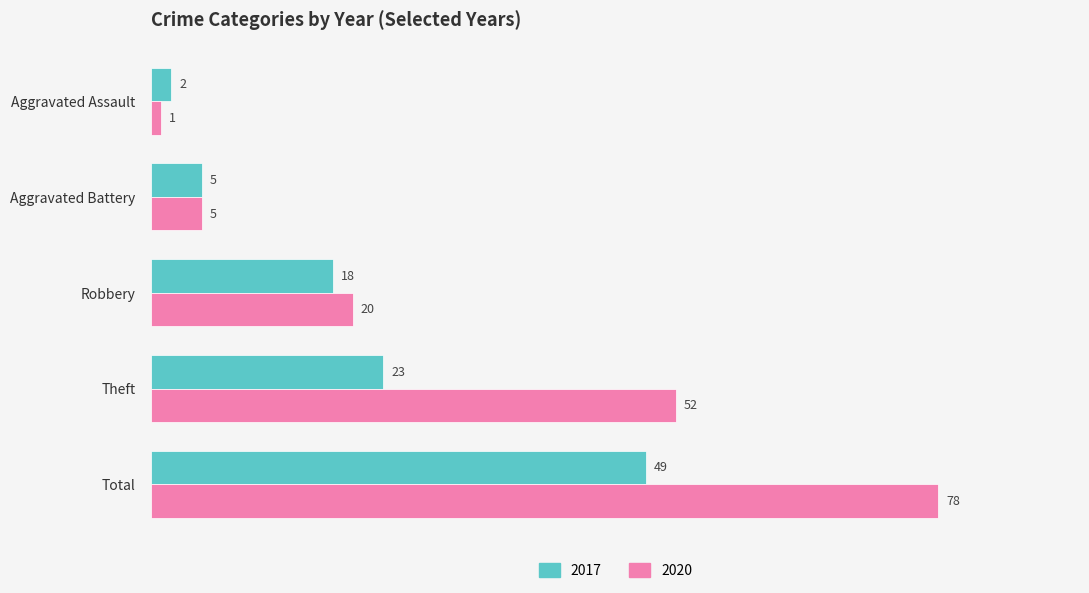

At which label does 2017 reach its peak?

Total